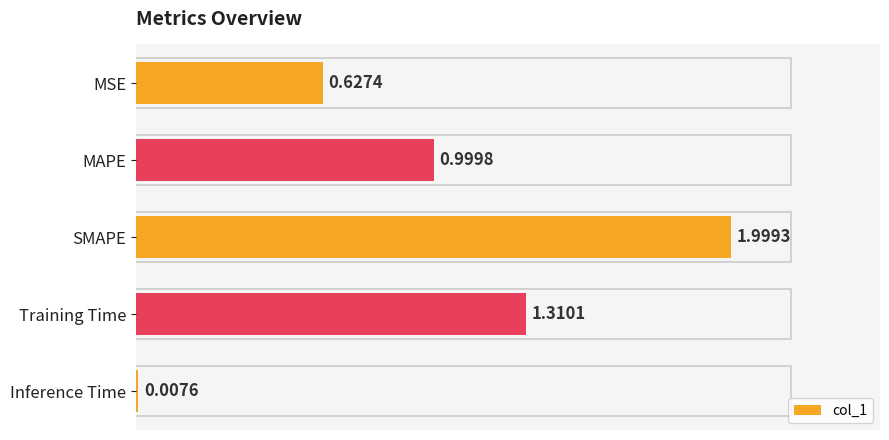

Where is the data nearest to the value 1?

MAPE